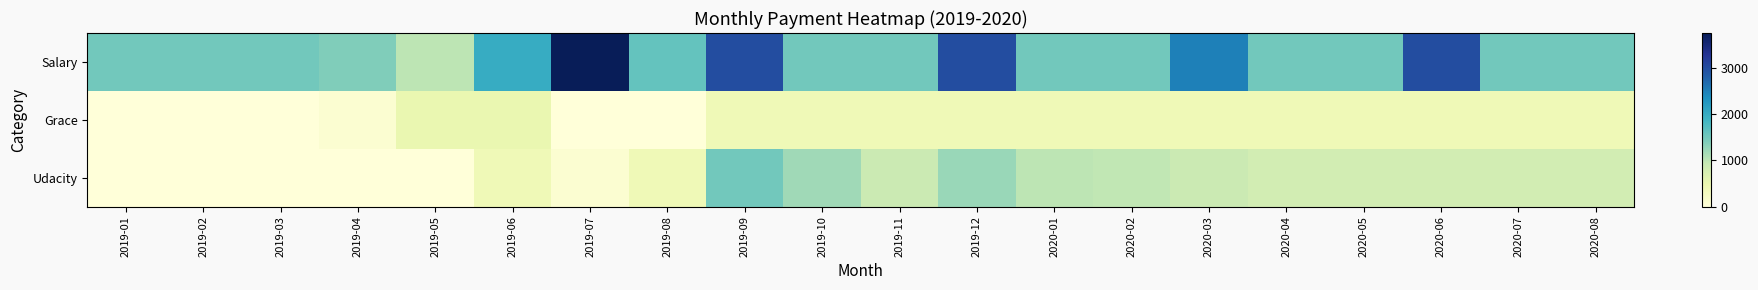

What is the spread (max minus min) of values at 2019-04?

1400